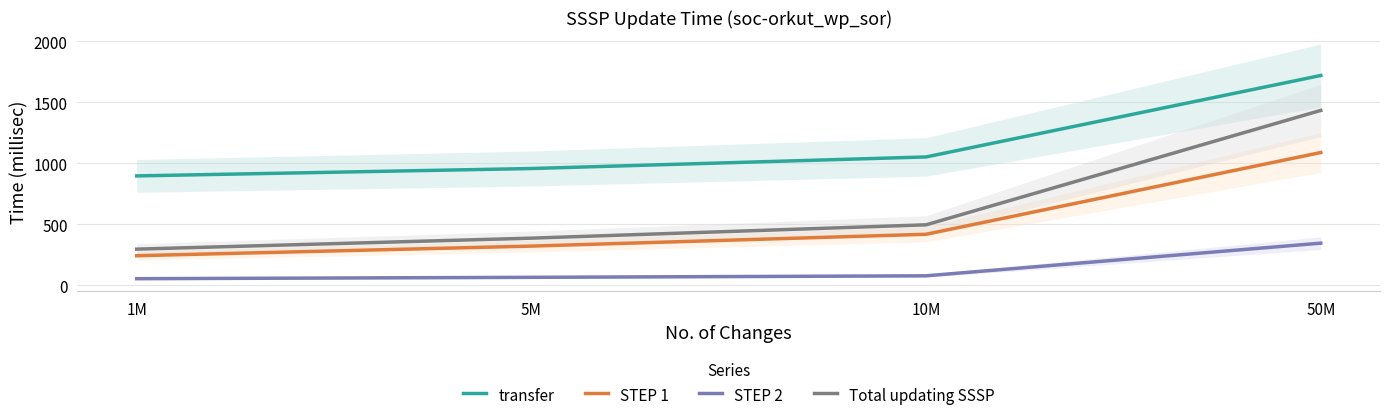

Reading right to left, list all the values displayed in this chart.

transfer: 1719.2	1051.5	956.6	896.2
STEP 1: 1087.9	417.8	320.9	242.2
STEP 2: 345.1	77.5	65.1	53.8
Total updating SSSP: 1433.0	495.3	386.0	296.1